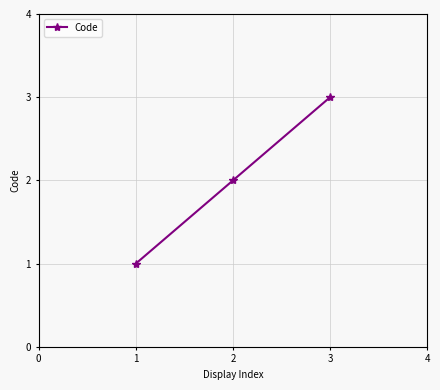

The value at 1 is 0. True or false?

False